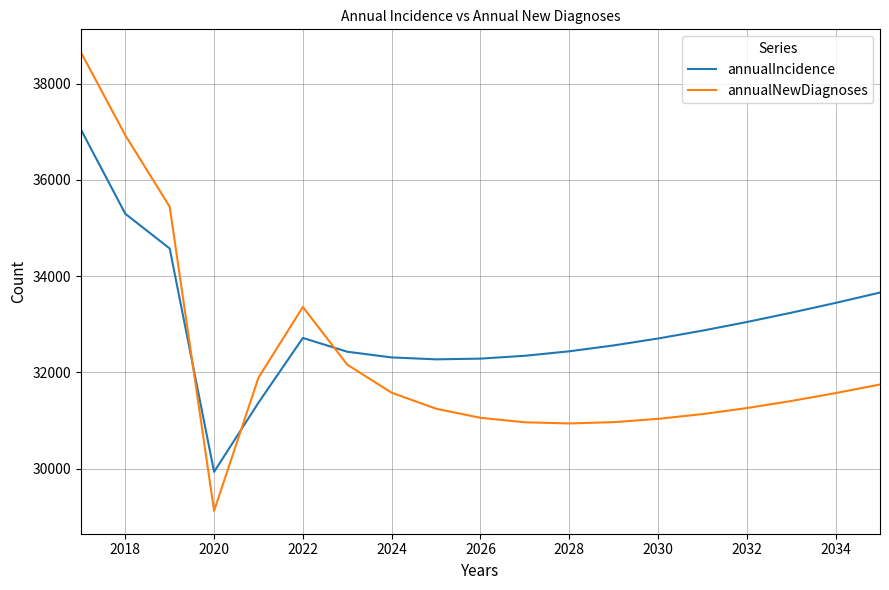

List the series in order of their peak value, lowest first.

annualIncidence, annualNewDiagnoses